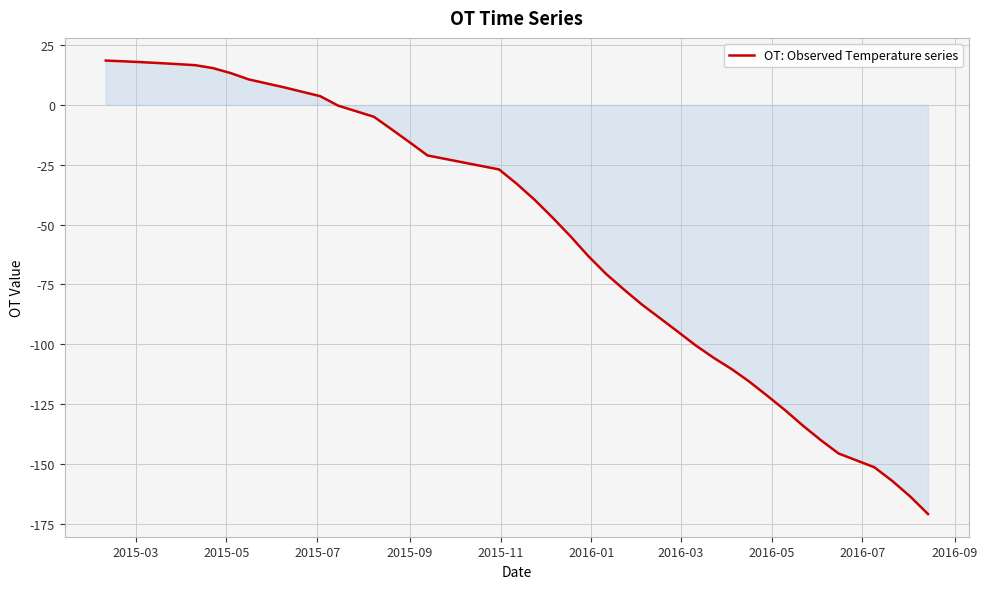

What is the difference between the maximum and minimum values?

189.4